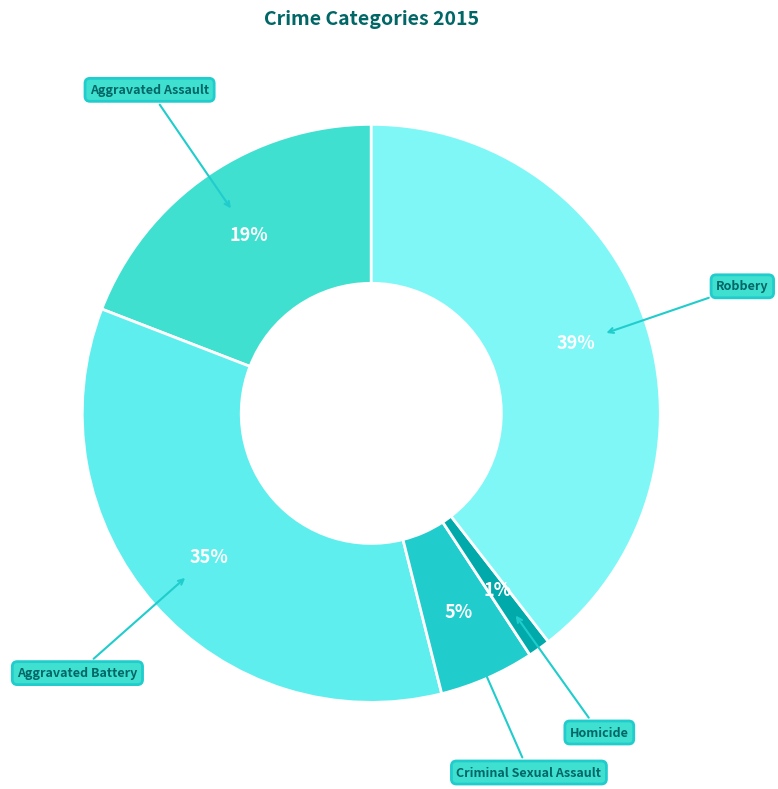

Rank the categories by value from lowest to highest.

Homicide, Criminal Sexual Assault, Aggravated Assault, Aggravated Battery, Robbery